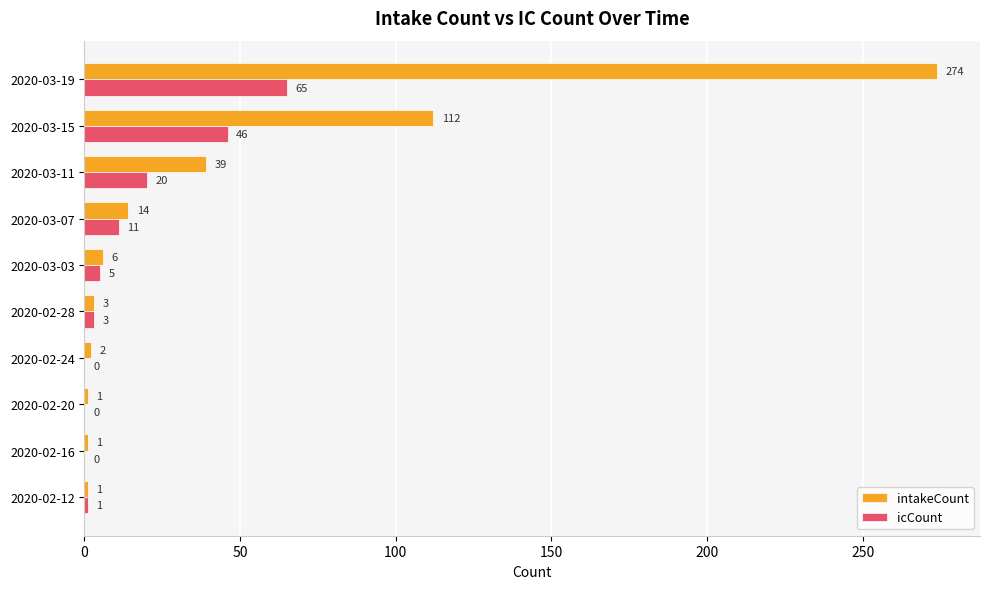

Is it true that icCount equals 65 at 2020-03-19?

True